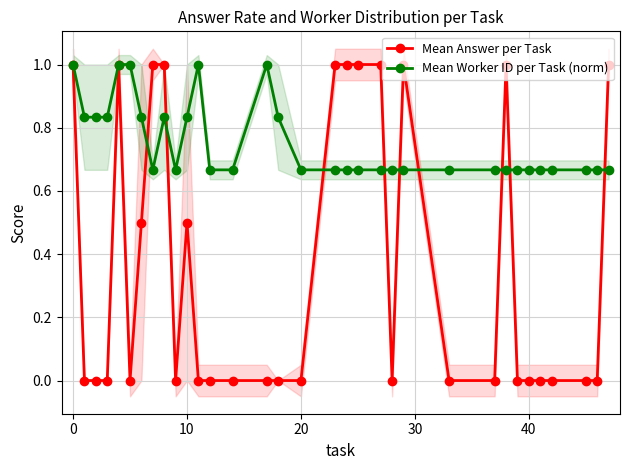

Reading left to right, what are all the values shown in this chart?

Mean Answer per Task: 1.0	0.0	0.0	0.0	1.0	0.0	0.5	1.0	1.0	0.0	0.5	0.0	0.0	0.0	0.0	0.0	0.0	1.0	1.0	1.0	1.0	0.0	1.0	0.0	0.0	1.0	0.0	0.0	0.0	0.0	0.0	0.0	1.0
Mean Worker ID per Task (norm): 1.0	0.8	0.8	0.8	1.0	1.0	0.8	0.7	0.8	0.7	0.8	1.0	0.7	0.7	1.0	0.8	0.7	0.7	0.7	0.7	0.7	0.7	0.7	0.7	0.7	0.7	0.7	0.7	0.7	0.7	0.7	0.7	0.7